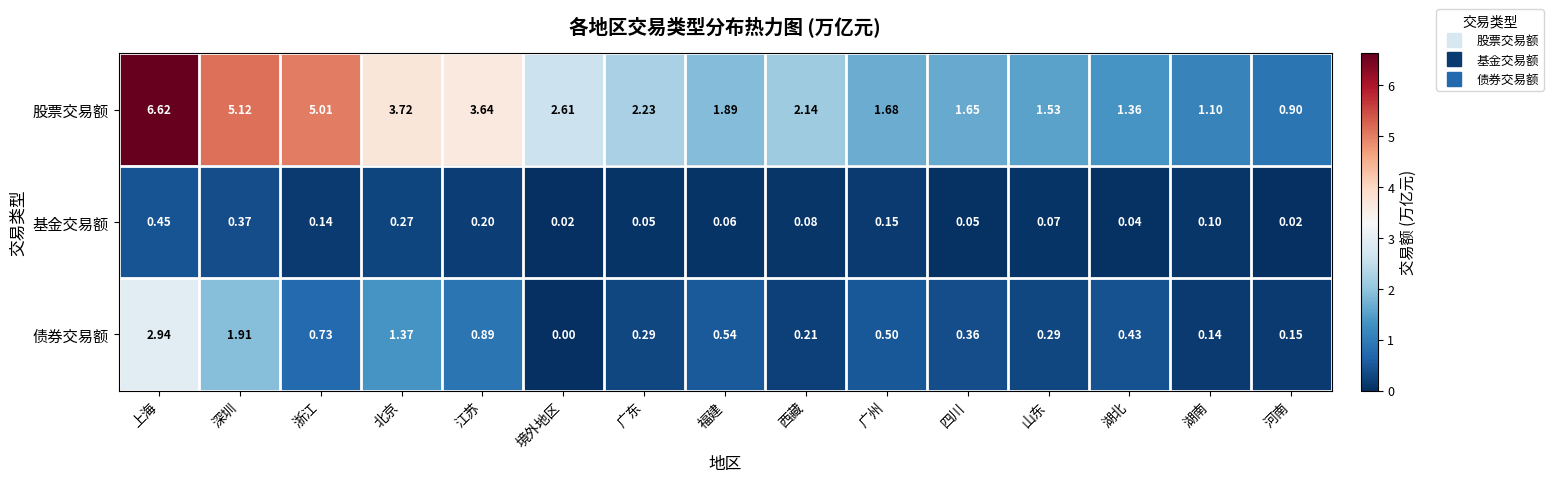

Which series has the largest total across all categories?

股票交易额